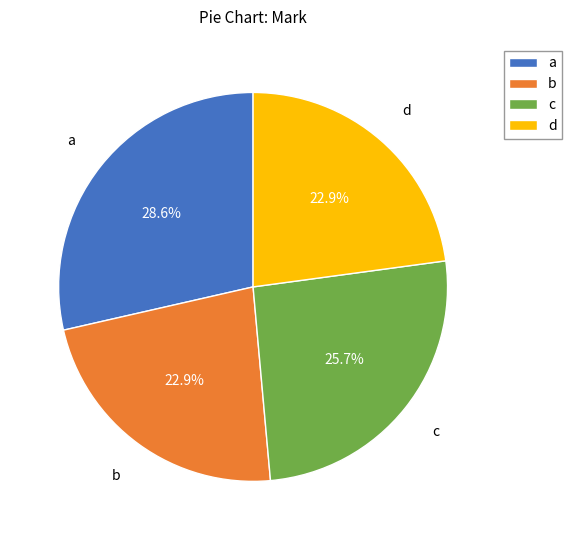

To the nearest percent, what portion does d represent?

23%